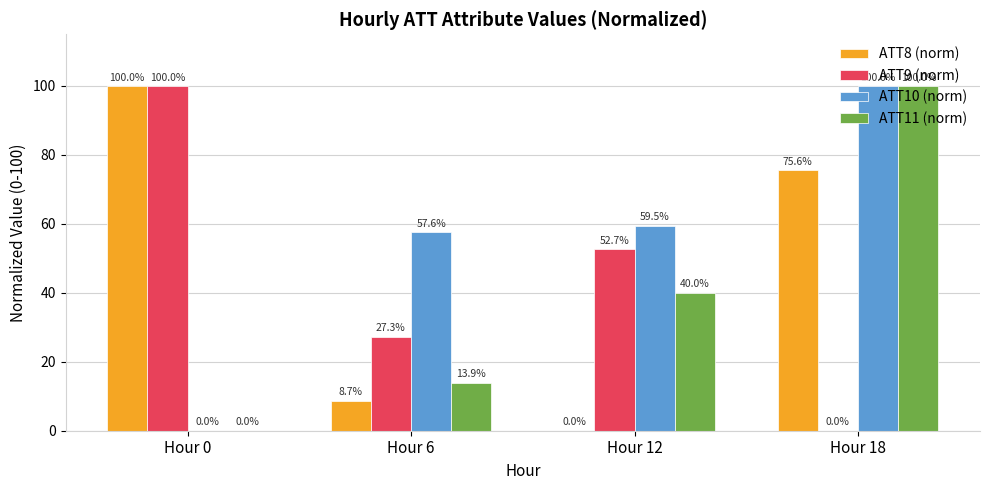

Which series changed the most between Hour 0 and Hour 12?

ATT8 (norm)